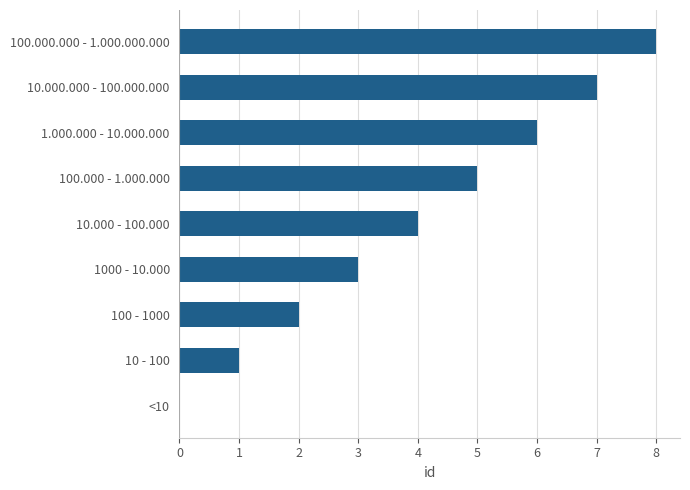

The chart shows a value of 12 at 10.000.000 - 100.000.000. True or false?

False